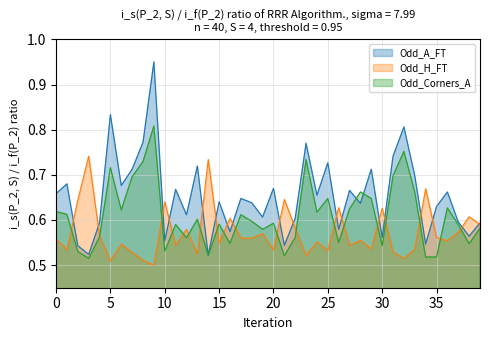

How many intersections are there between Odd_Corners_A and Odd_H_FT?

19